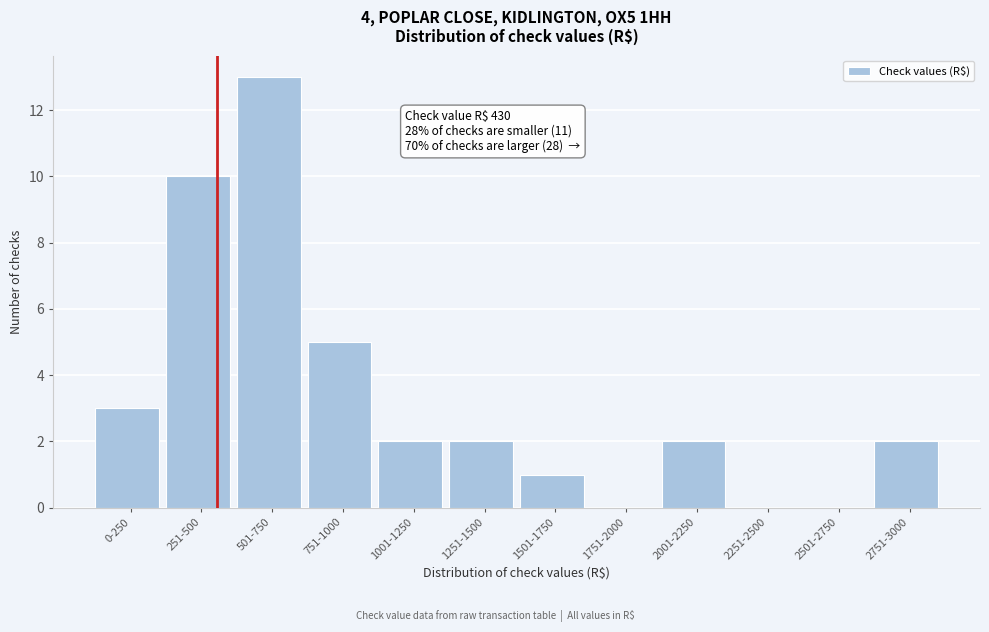

Reading right to left, list all the values displayed in this chart.

2751-3000=2	2501-2750=0	2251-2500=0	2001-2250=2	1751-2000=0	1501-1750=1	1251-1500=2	1001-1250=2	751-1000=5	501-750=13	251-500=10	0-250=3